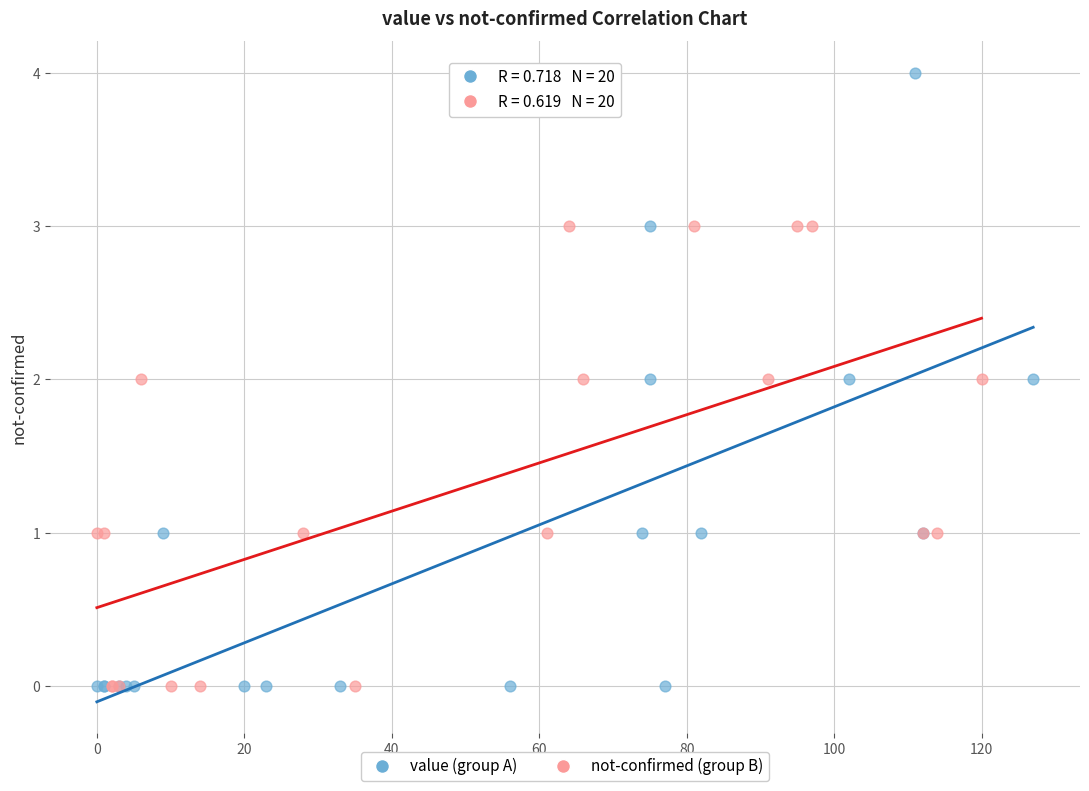

Which series reaches the maximum Y coordinate?

value (group A)